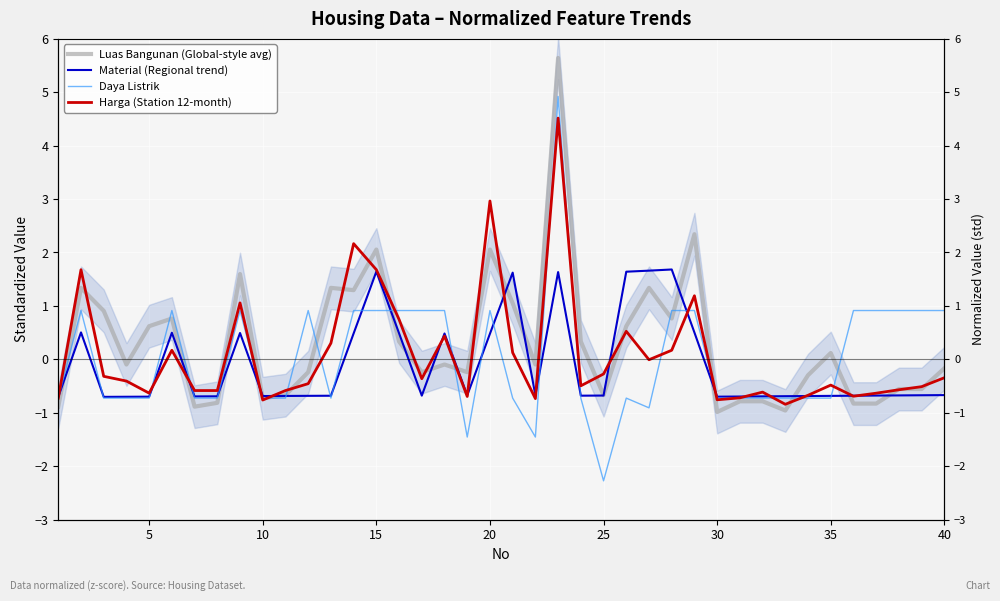

How many interior local valleys does the Luas Bangunan (Global-style avg) series have?

11